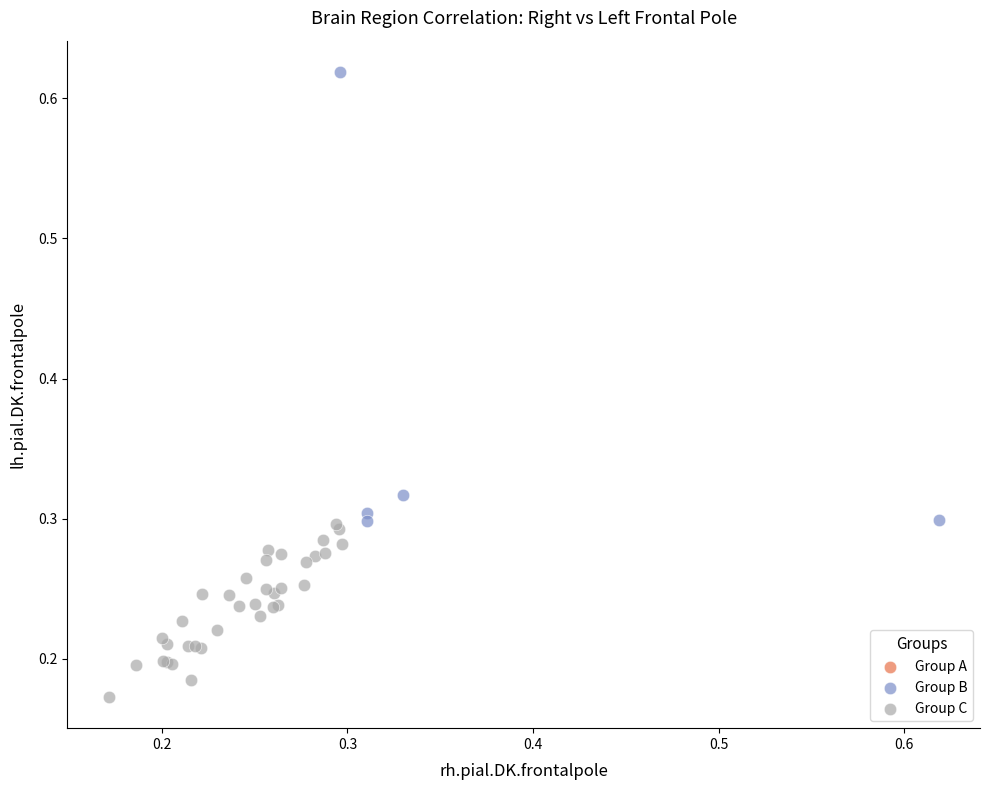

Which series has the widest spread of Y values?

Group B